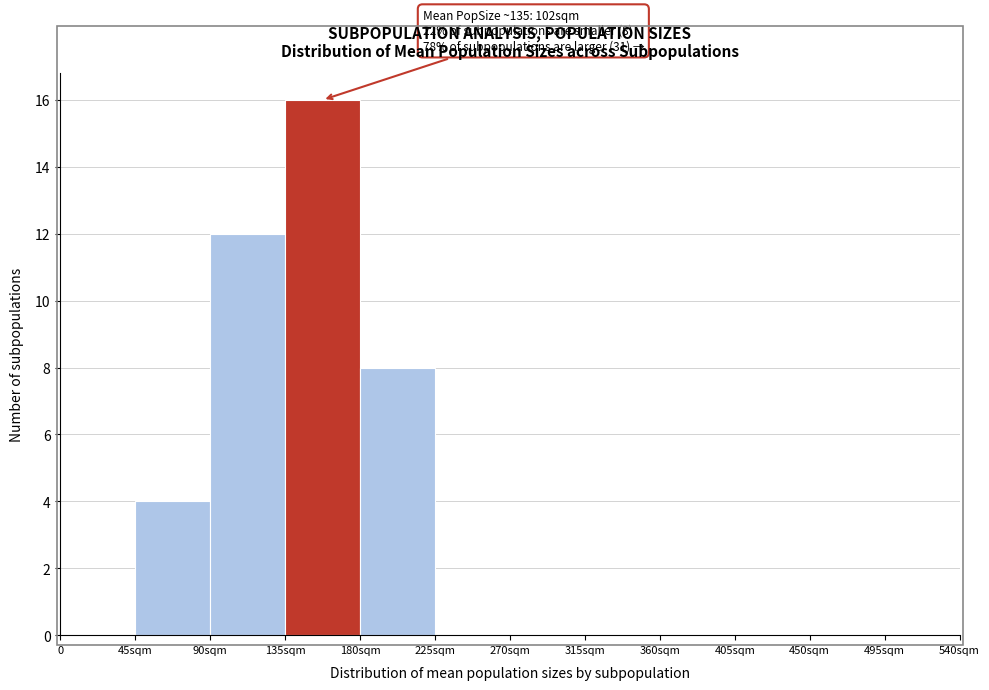

Reading right to left, what are all the values shown in this chart?

495sqm=0	450sqm=0	405sqm=0	360sqm=0	315sqm=0	270sqm=0	225sqm=0	180sqm=8	135sqm=16	90sqm=12	45sqm=4	0=0